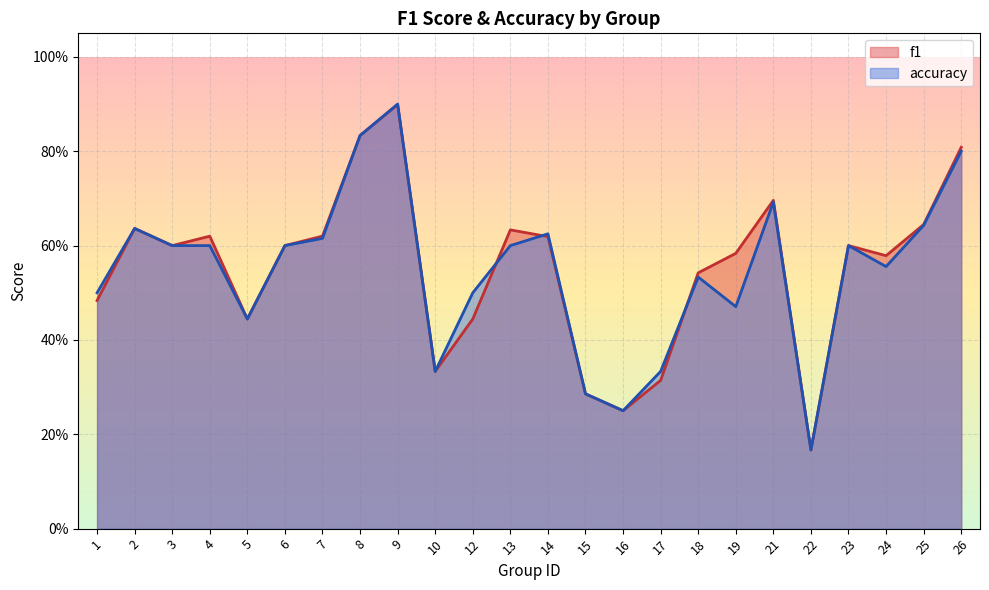

What is the approximate value of f1 at 25?

0.6